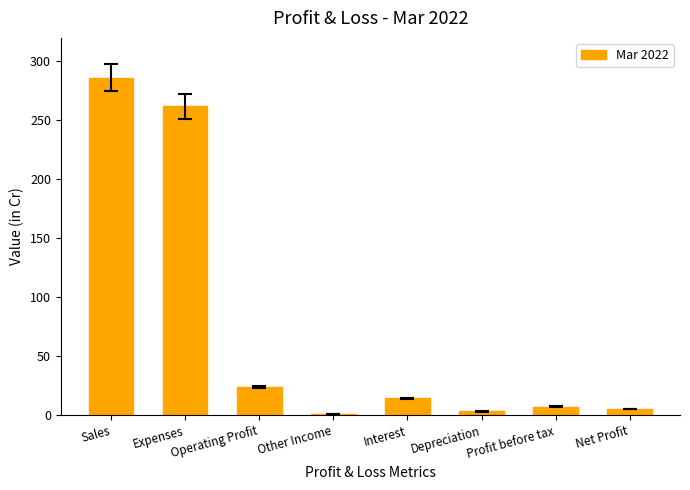

What is the maximum value shown in the chart?

286